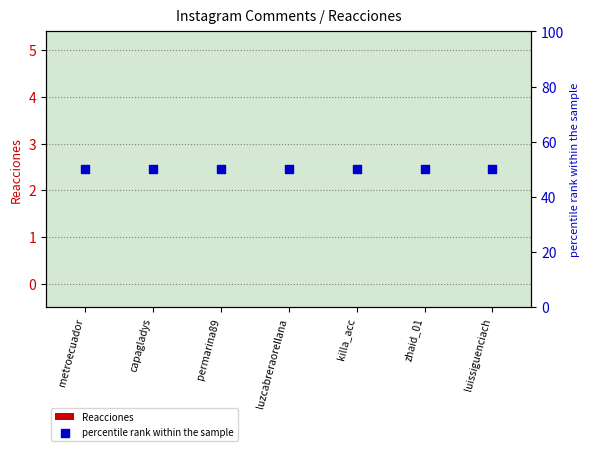

What are all the series names shown in the legend?

Reacciones, percentile rank within the sample